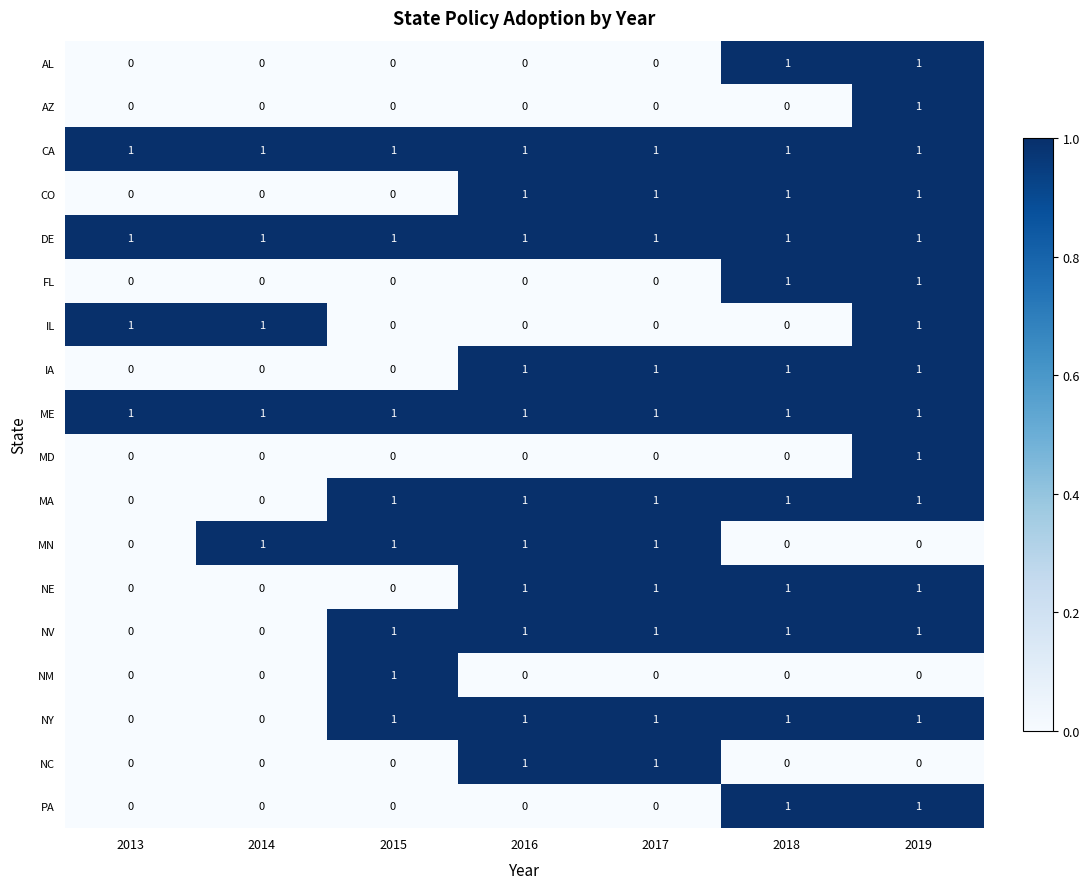

At how many categories does at least one series exceed 0?

7